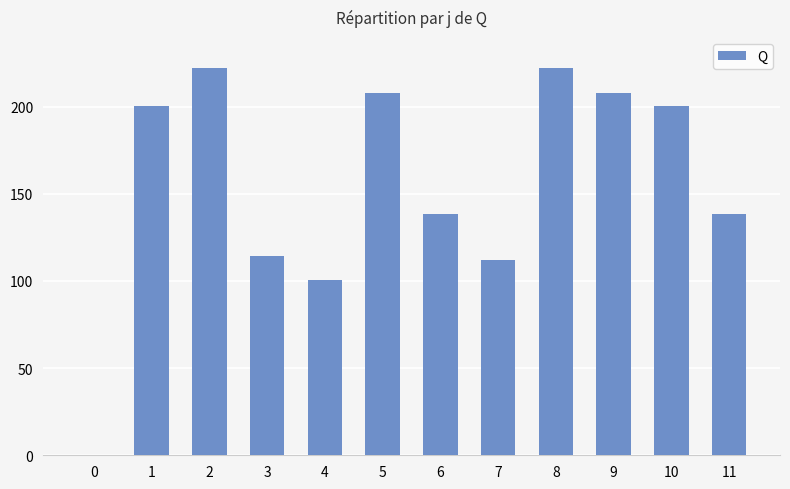

What is the average value?

155.4